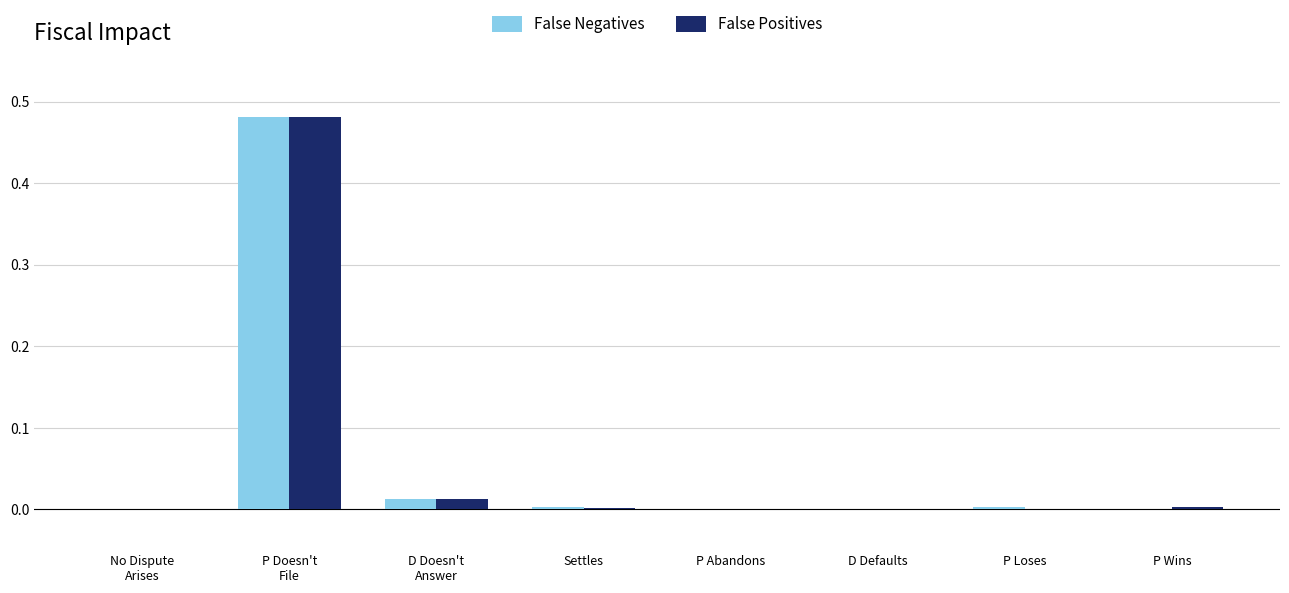

True or false: False Positives has a value of 0.0 at Settles.

True